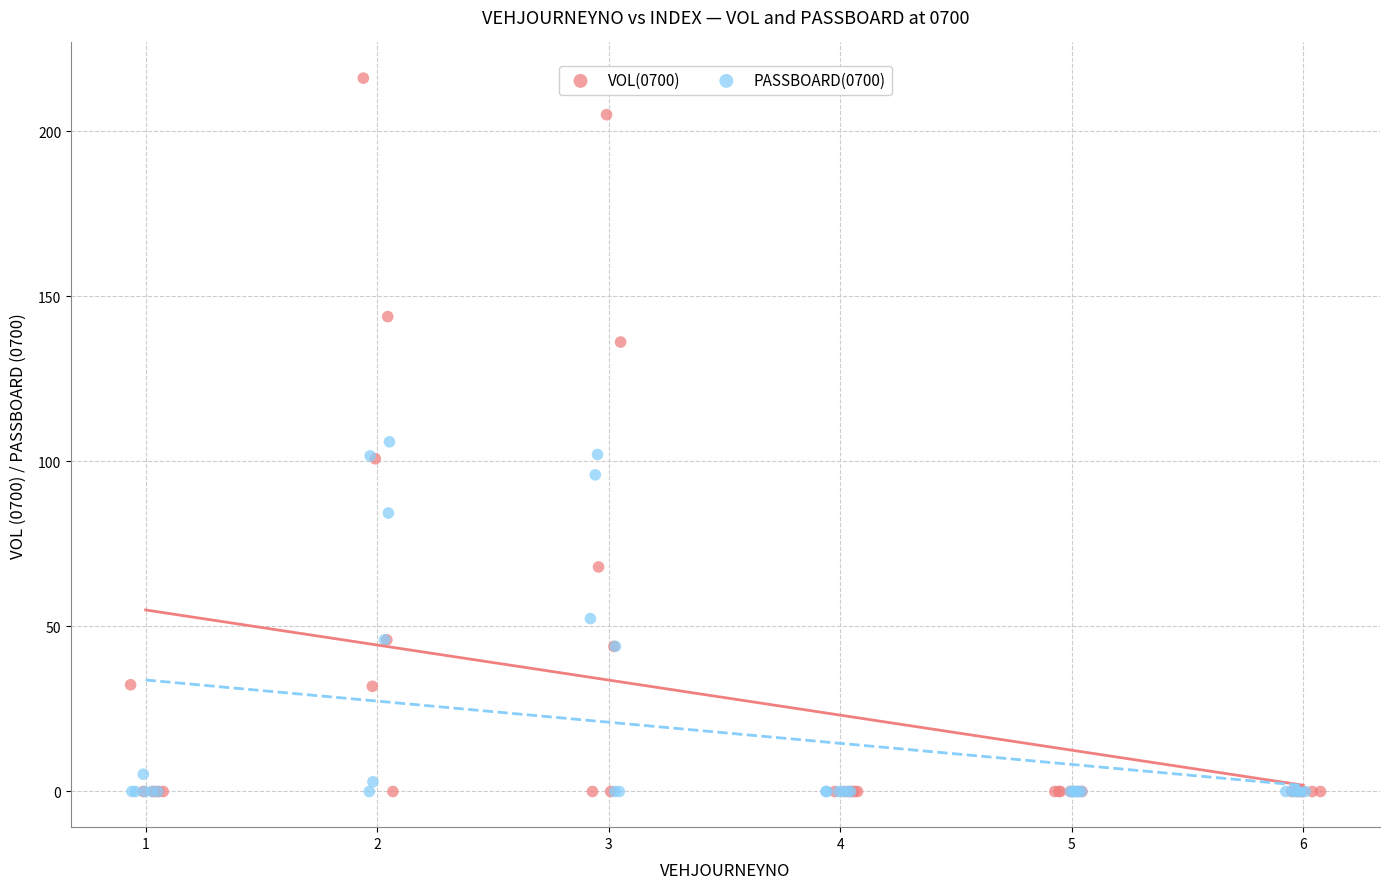

Which series has the largest Y range (max minus min)?

VOL(0700)